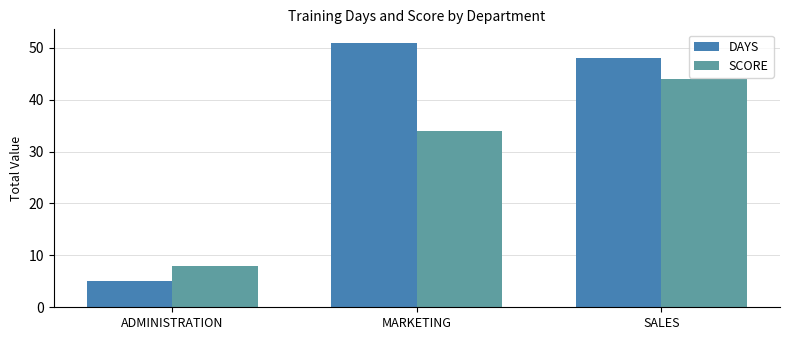

What are all the series names shown in the legend?

DAYS, SCORE